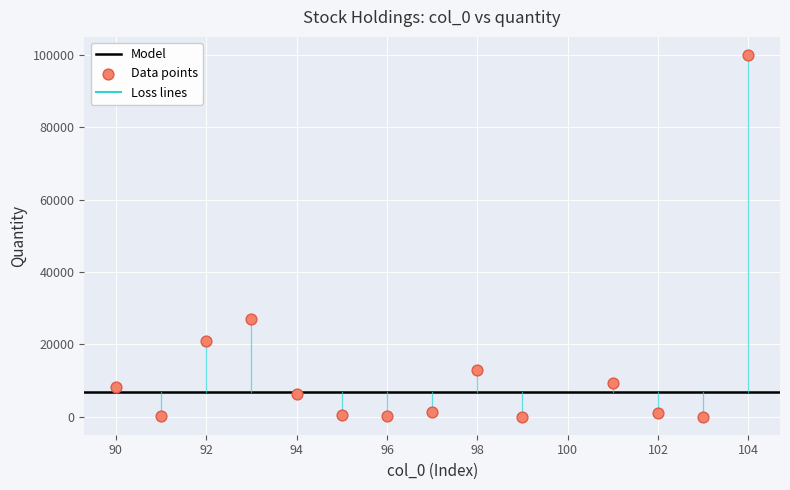

What is the range of Y values (max minus min)?

99948